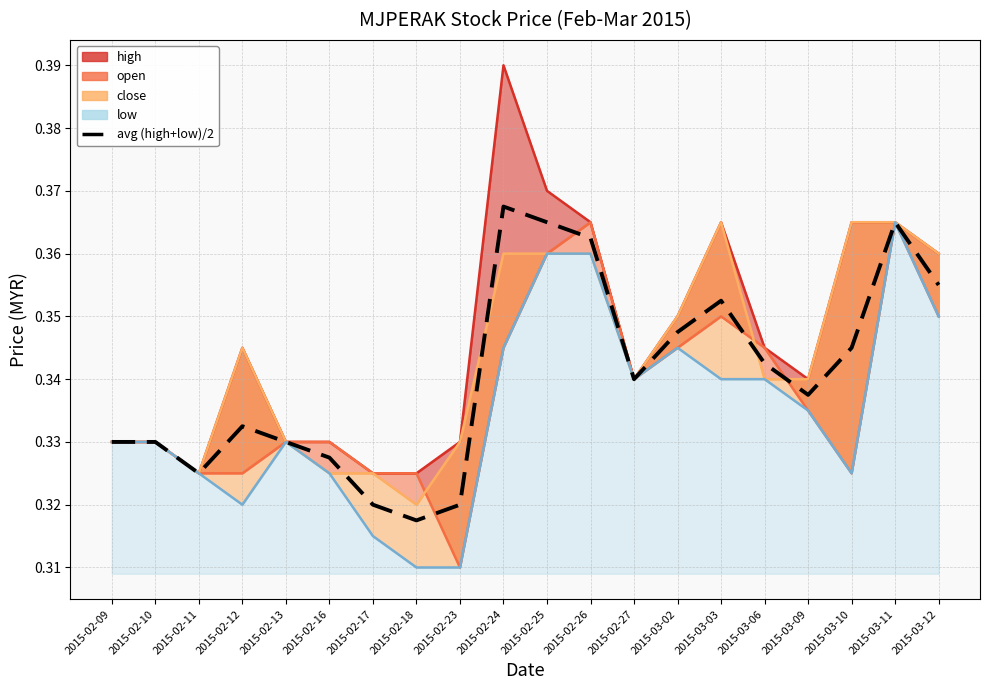

How many lines are shown in the chart?

1